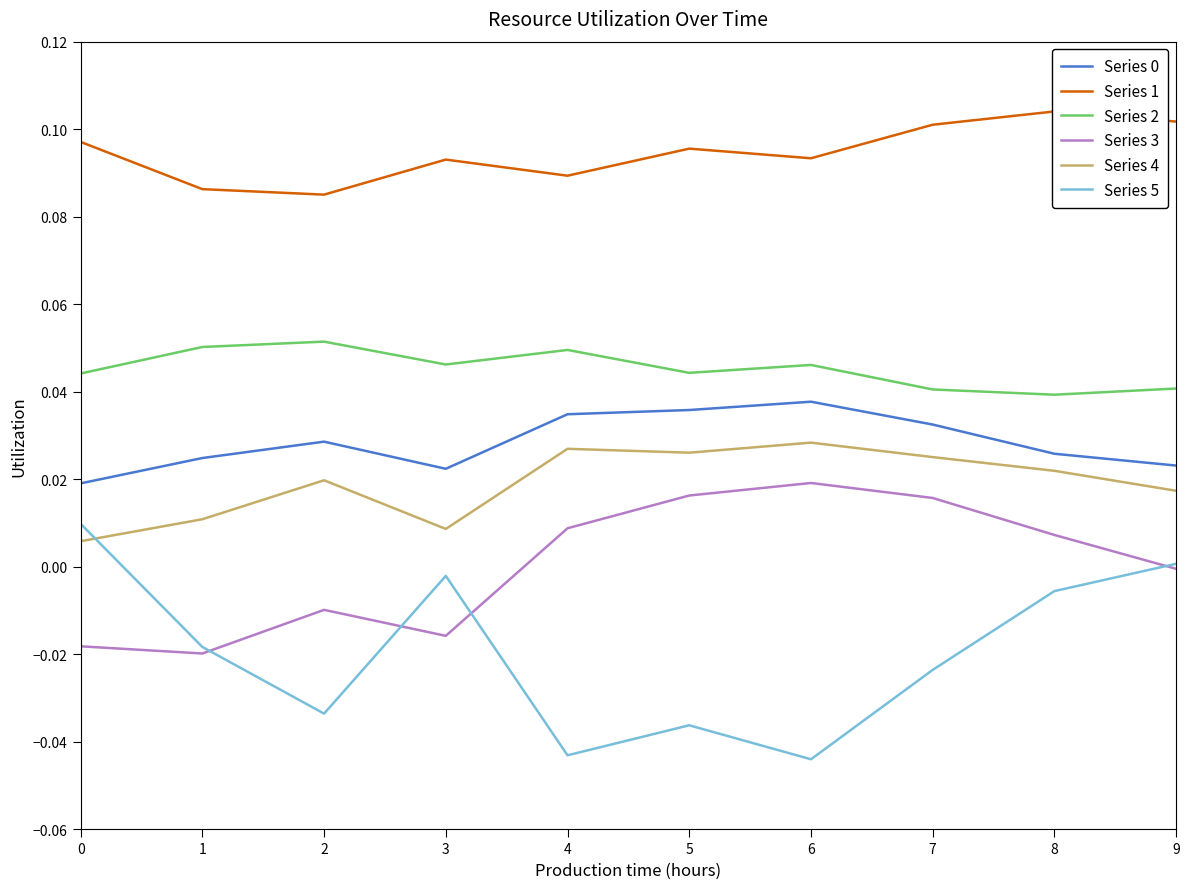

What is the total value across all series at 5?

0.2